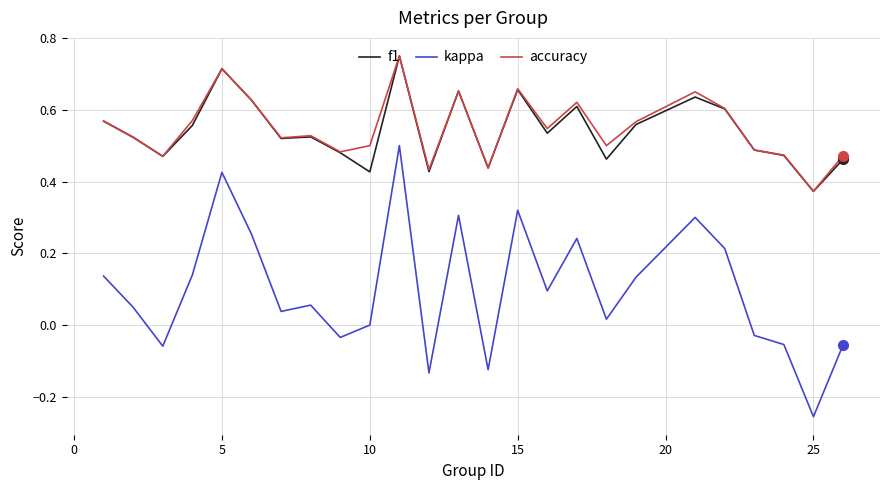

True or false: accuracy and kappa cross at least once.

False